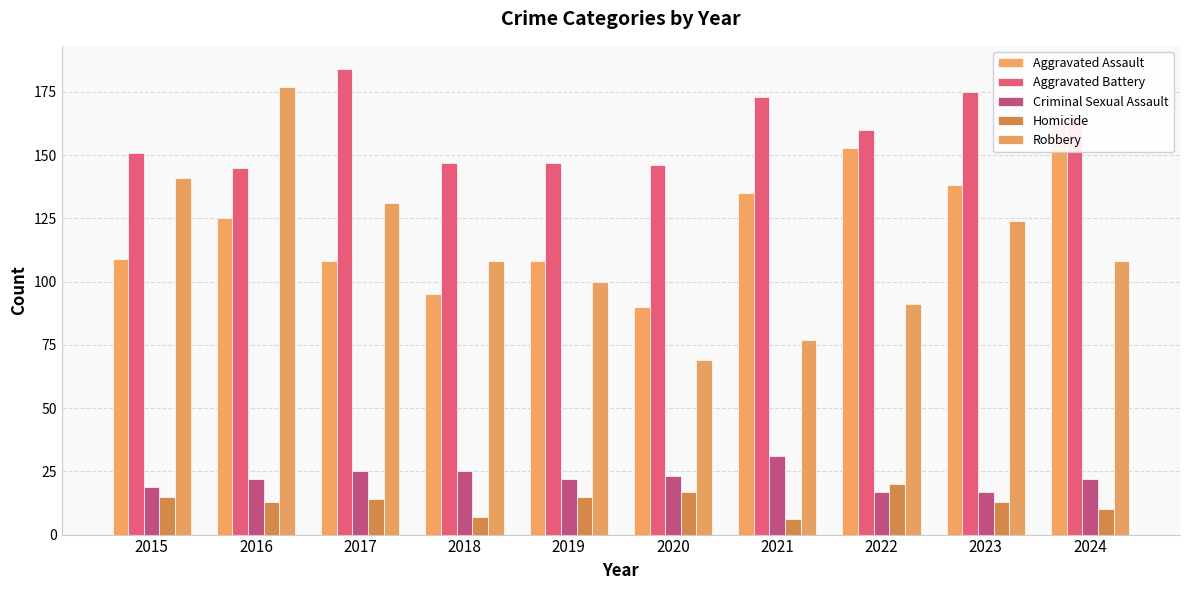

Which label corresponds to the largest value in the chart?

2017